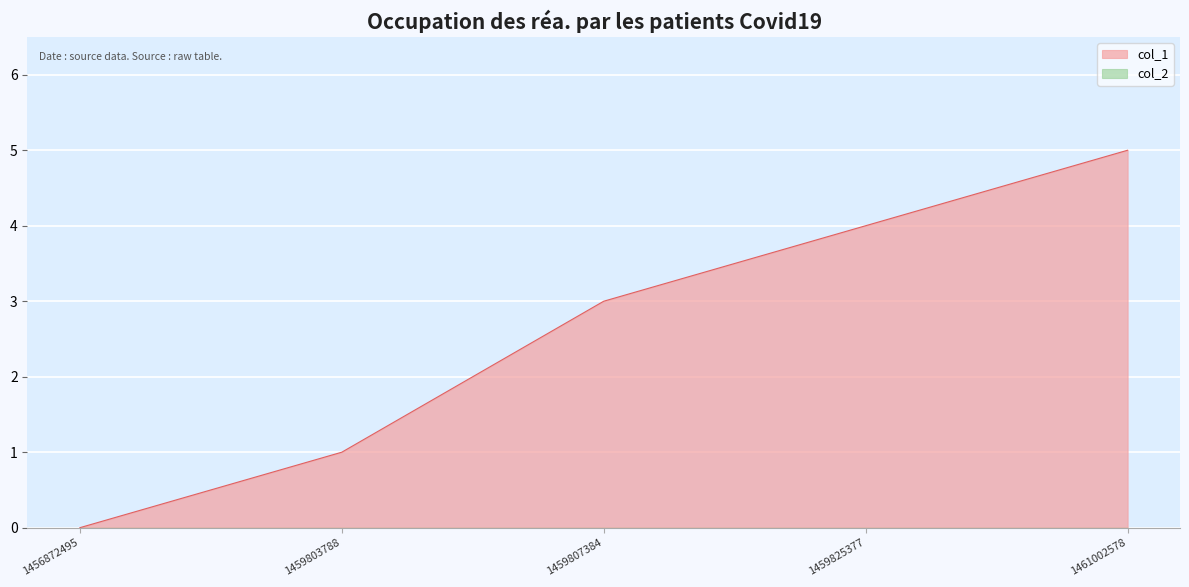

What is the difference between the values at 1461002578 and 1456872495?

5